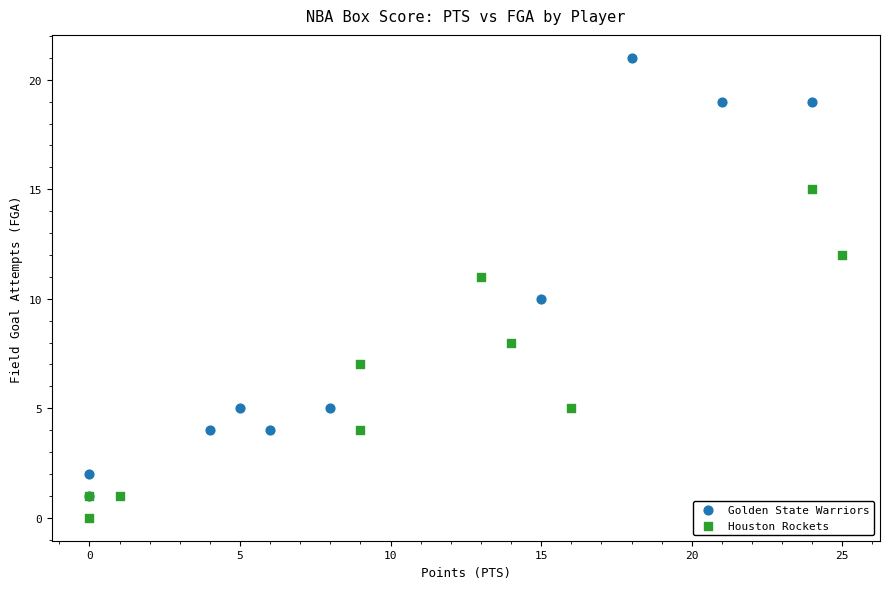

Which series contains the lowest Y value?

Houston Rockets